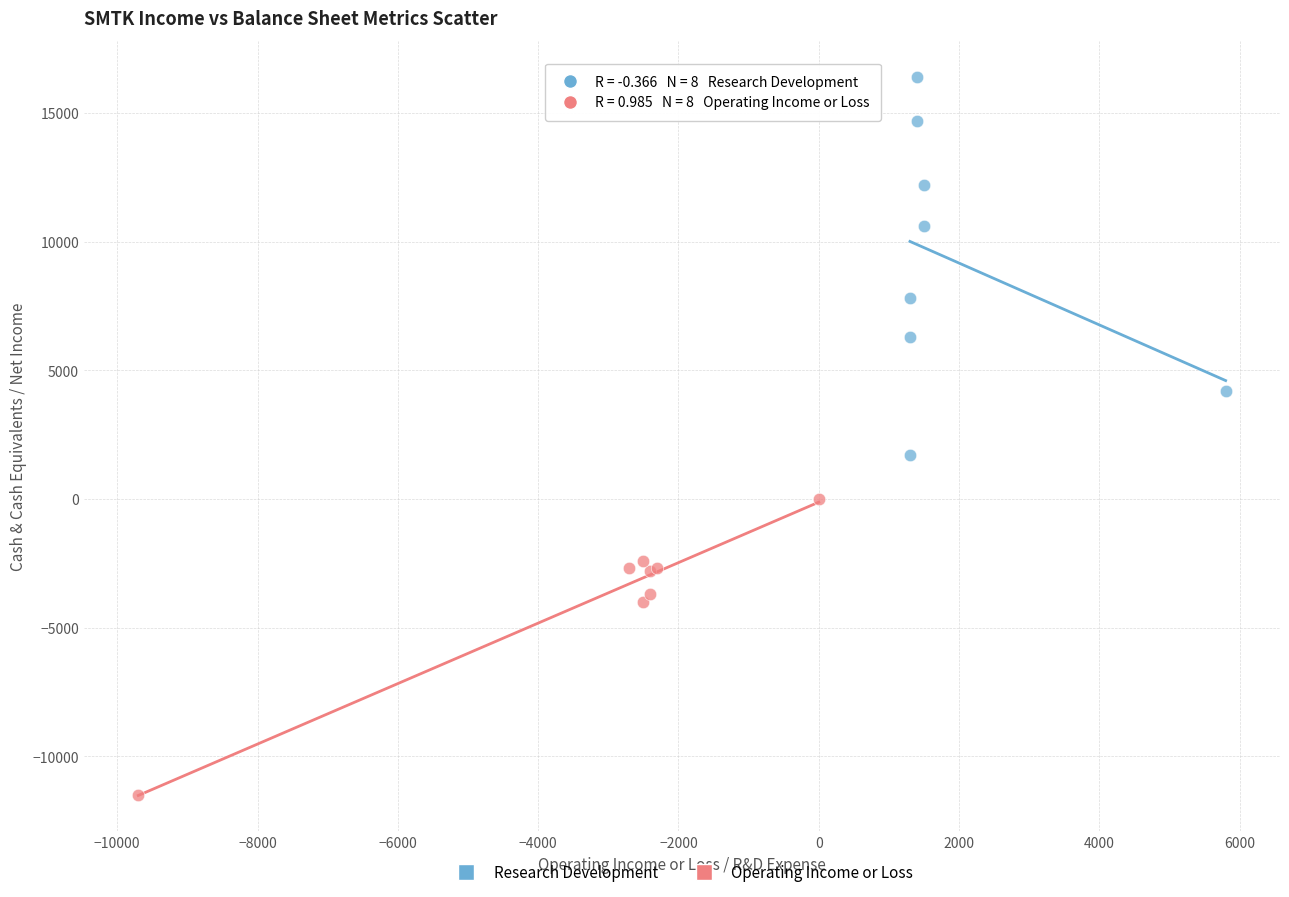

Which series contains the highest Y value?

Research Development